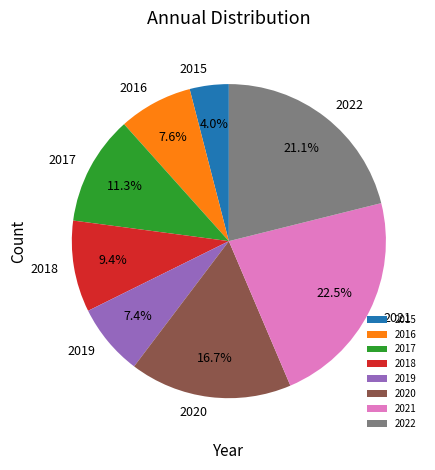

How many slices are in this pie chart?

8